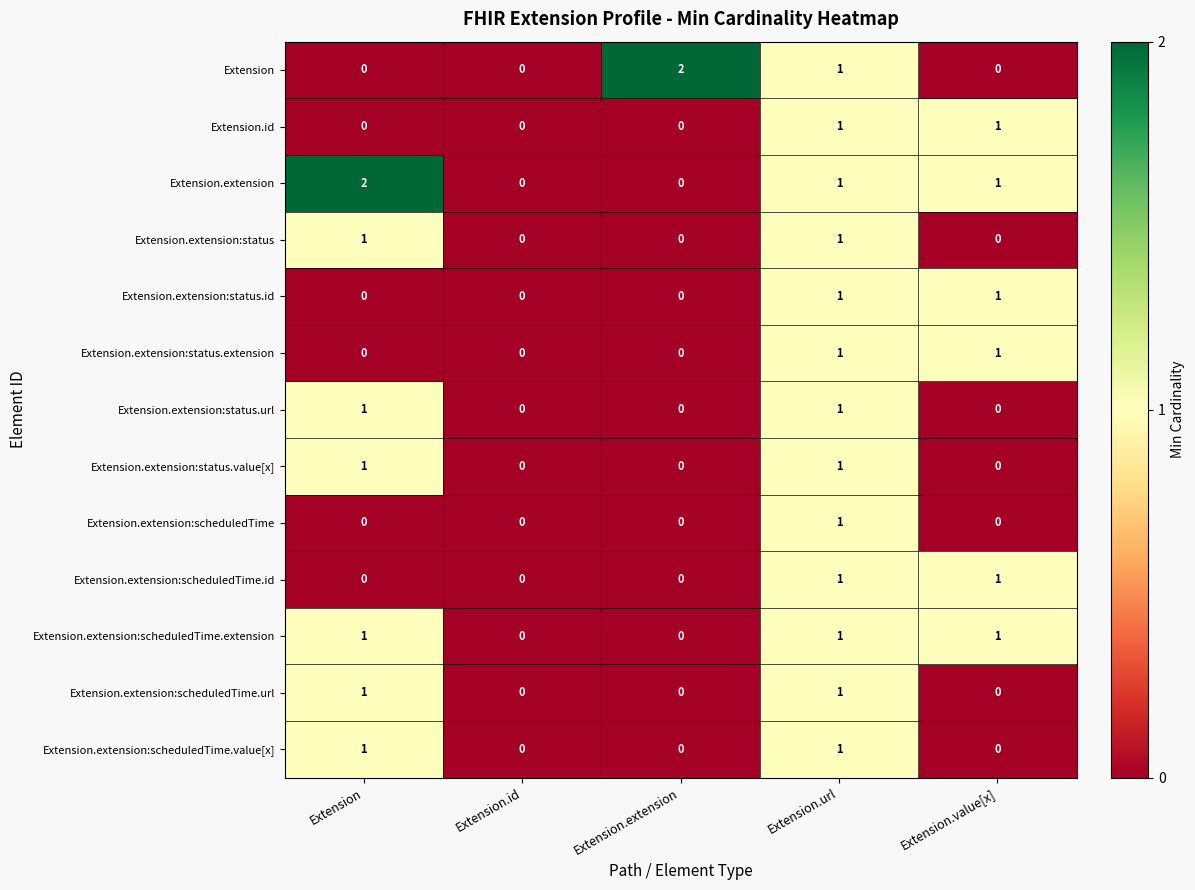

The value of Extension.id at Extension.extension is 0. True or false?

True